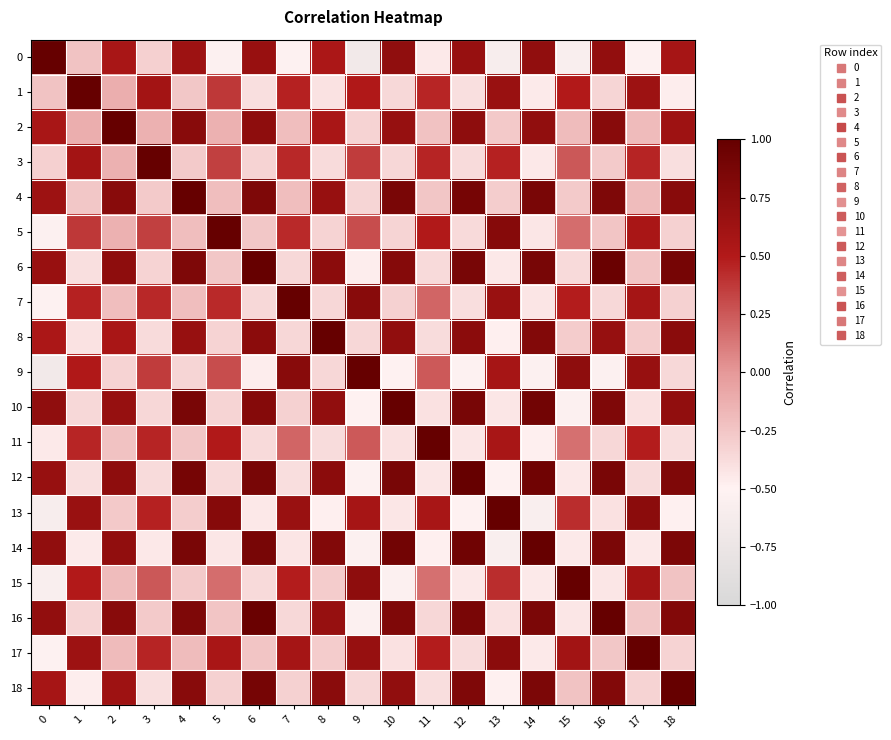

Reading left to right, list all the values displayed in this chart.

0: 0=1.0	1=-0.2	2=0.6	3=-0.3	4=0.6	5=-0.5	6=0.7	7=-0.5	8=0.5	9=-0.7	10=0.7	11=-0.5	12=0.7	13=-0.6	14=0.7	15=-0.6	16=0.7	17=-0.5	18=0.6
1: 0=-0.2	1=1.0	2=-0.1	3=0.6	4=-0.3	5=0.4	6=-0.4	7=0.5	8=-0.4	9=0.5	10=-0.4	11=0.5	12=-0.4	13=0.7	14=-0.5	15=0.5	16=-0.3	17=0.6	18=-0.5
2: 0=0.6	1=-0.1	2=1.0	3=-0.1	4=0.8	5=-0.1	6=0.7	7=-0.2	8=0.6	9=-0.3	10=0.7	11=-0.2	12=0.7	13=-0.3	14=0.7	15=-0.2	16=0.8	17=-0.2	18=0.6
3: 0=-0.3	1=0.6	2=-0.1	3=1.0	4=-0.3	5=0.3	6=-0.3	7=0.4	8=-0.4	9=0.4	10=-0.3	11=0.5	12=-0.4	13=0.5	14=-0.4	15=0.3	16=-0.3	17=0.5	18=-0.4
4: 0=0.6	1=-0.3	2=0.8	3=-0.3	4=1.0	5=-0.2	6=0.8	7=-0.2	8=0.7	9=-0.3	10=0.9	11=-0.3	12=0.9	13=-0.3	14=0.9	15=-0.3	16=0.8	17=-0.2	18=0.8
5: 0=-0.5	1=0.4	2=-0.1	3=0.3	4=-0.2	5=1.0	6=-0.3	7=0.4	8=-0.3	9=0.3	10=-0.3	11=0.5	12=-0.4	13=0.8	14=-0.4	15=0.2	16=-0.2	17=0.6	18=-0.3
6: 0=0.7	1=-0.4	2=0.7	3=-0.3	4=0.8	5=-0.3	6=1.0	7=-0.4	8=0.8	9=-0.5	10=0.8	11=-0.4	12=0.9	13=-0.4	14=0.9	15=-0.4	16=1.0	17=-0.2	18=0.9
7: 0=-0.5	1=0.5	2=-0.2	3=0.4	4=-0.2	5=0.4	6=-0.4	7=1.0	8=-0.3	9=0.8	10=-0.3	11=0.2	12=-0.4	13=0.7	14=-0.4	15=0.5	16=-0.4	17=0.6	18=-0.3
8: 0=0.5	1=-0.4	2=0.6	3=-0.4	4=0.7	5=-0.3	6=0.8	7=-0.3	8=1.0	9=-0.3	10=0.7	11=-0.4	12=0.8	13=-0.5	14=0.8	15=-0.3	16=0.7	17=-0.3	18=0.8
9: 0=-0.7	1=0.5	2=-0.3	3=0.4	4=-0.3	5=0.3	6=-0.5	7=0.8	8=-0.3	9=1.0	10=-0.5	11=0.2	12=-0.5	13=0.6	14=-0.5	15=0.7	16=-0.5	17=0.7	18=-0.4
10: 0=0.7	1=-0.4	2=0.7	3=-0.3	4=0.9	5=-0.3	6=0.8	7=-0.3	8=0.7	9=-0.5	10=1.0	11=-0.4	12=0.9	13=-0.4	14=0.9	15=-0.5	16=0.8	17=-0.4	18=0.7
11: 0=-0.5	1=0.5	2=-0.2	3=0.5	4=-0.3	5=0.5	6=-0.4	7=0.2	8=-0.4	9=0.2	10=-0.4	11=1.0	12=-0.4	13=0.6	14=-0.5	15=0.2	16=-0.3	17=0.5	18=-0.4
12: 0=0.7	1=-0.4	2=0.7	3=-0.4	4=0.9	5=-0.4	6=0.9	7=-0.4	8=0.8	9=-0.5	10=0.9	11=-0.4	12=1.0	13=-0.5	14=0.9	15=-0.4	16=0.9	17=-0.4	18=0.8
13: 0=-0.6	1=0.7	2=-0.3	3=0.5	4=-0.3	5=0.8	6=-0.4	7=0.7	8=-0.5	9=0.6	10=-0.4	11=0.6	12=-0.5	13=1.0	14=-0.6	15=0.4	16=-0.4	17=0.8	18=-0.5
14: 0=0.7	1=-0.5	2=0.7	3=-0.4	4=0.9	5=-0.4	6=0.9	7=-0.4	8=0.8	9=-0.5	10=0.9	11=-0.5	12=0.9	13=-0.6	14=1.0	15=-0.4	16=0.9	17=-0.4	18=0.8
15: 0=-0.6	1=0.5	2=-0.2	3=0.3	4=-0.3	5=0.2	6=-0.4	7=0.5	8=-0.3	9=0.7	10=-0.5	11=0.2	12=-0.4	13=0.4	14=-0.4	15=1.0	16=-0.4	17=0.6	18=-0.2
16: 0=0.7	1=-0.3	2=0.8	3=-0.3	4=0.8	5=-0.2	6=1.0	7=-0.4	8=0.7	9=-0.5	10=0.8	11=-0.3	12=0.9	13=-0.4	14=0.9	15=-0.4	16=1.0	17=-0.3	18=0.8
17: 0=-0.5	1=0.6	2=-0.2	3=0.5	4=-0.2	5=0.6	6=-0.2	7=0.6	8=-0.3	9=0.7	10=-0.4	11=0.5	12=-0.4	13=0.8	14=-0.4	15=0.6	16=-0.3	17=1.0	18=-0.3
18: 0=0.6	1=-0.5	2=0.6	3=-0.4	4=0.8	5=-0.3	6=0.9	7=-0.3	8=0.8	9=-0.4	10=0.7	11=-0.4	12=0.8	13=-0.5	14=0.8	15=-0.2	16=0.8	17=-0.3	18=1.0